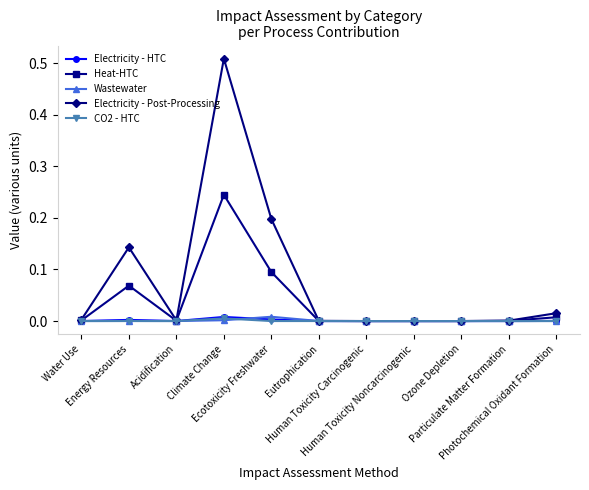

Is the value of Heat-HTC at Climate Change greater than the value of Wastewater at Human Toxicity Noncarcinogenic?

Yes